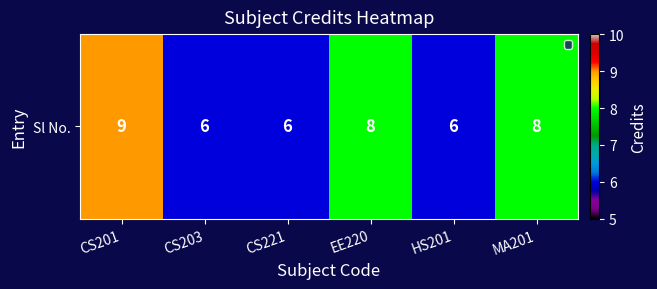

List the labels in order of value, smallest first.

CS203, CS221, HS201, EE220, MA201, CS201